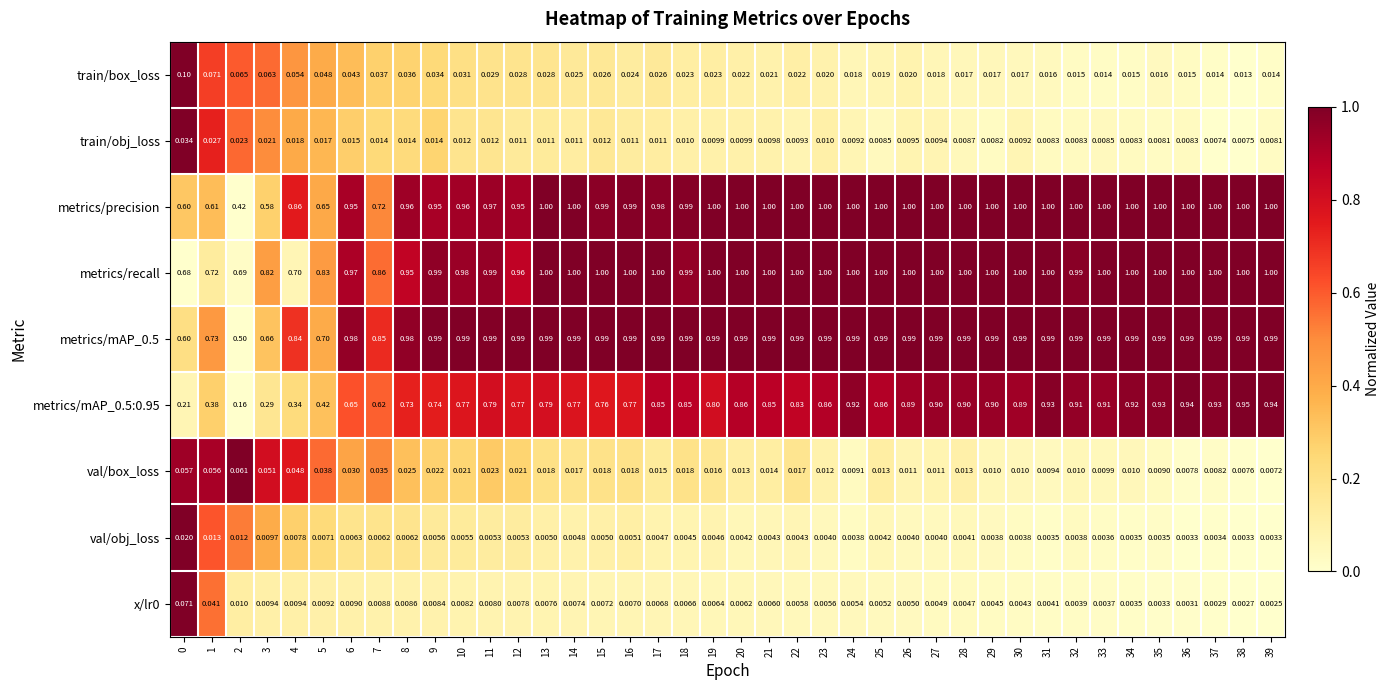

Which series has the largest total across all categories?

metrics/recall